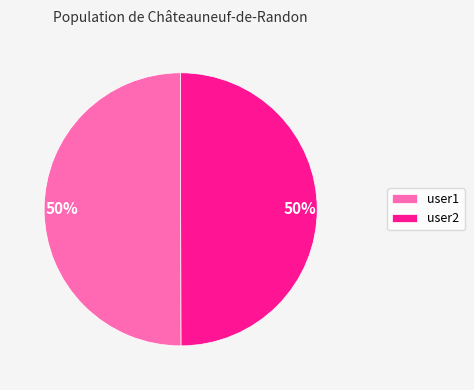

Count the number of slices in the pie.

2